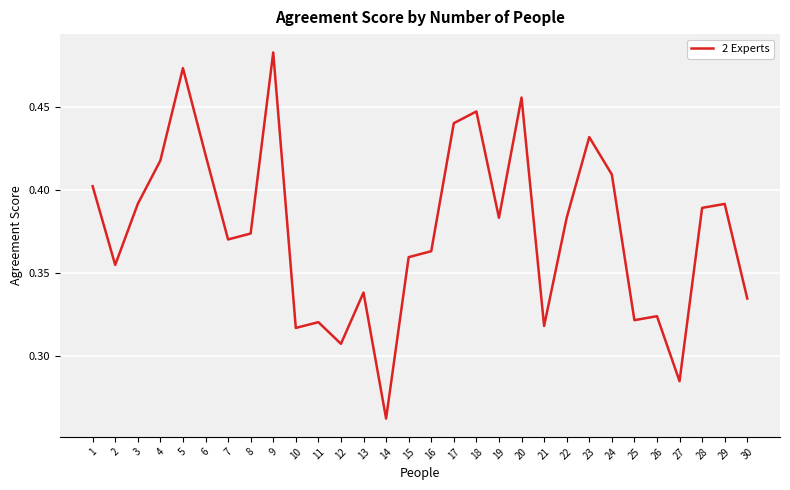

How many categories are shown in the chart?

30